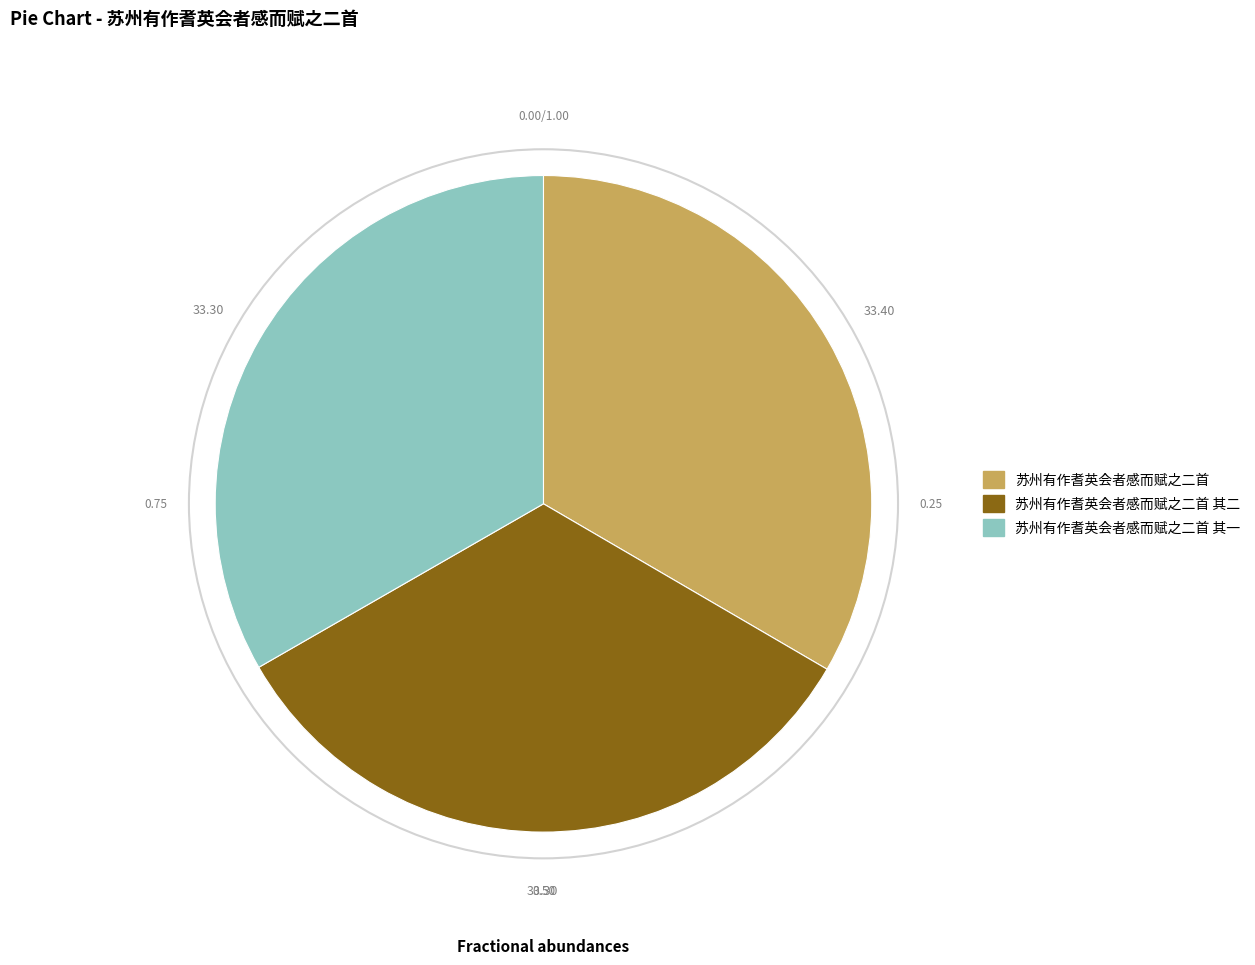

Does any single category account for the majority?

No